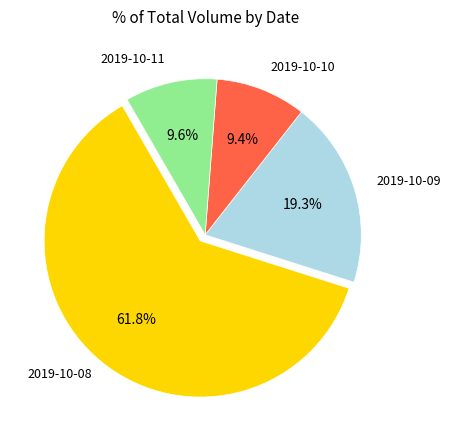

Count the number of slices in the pie.

4